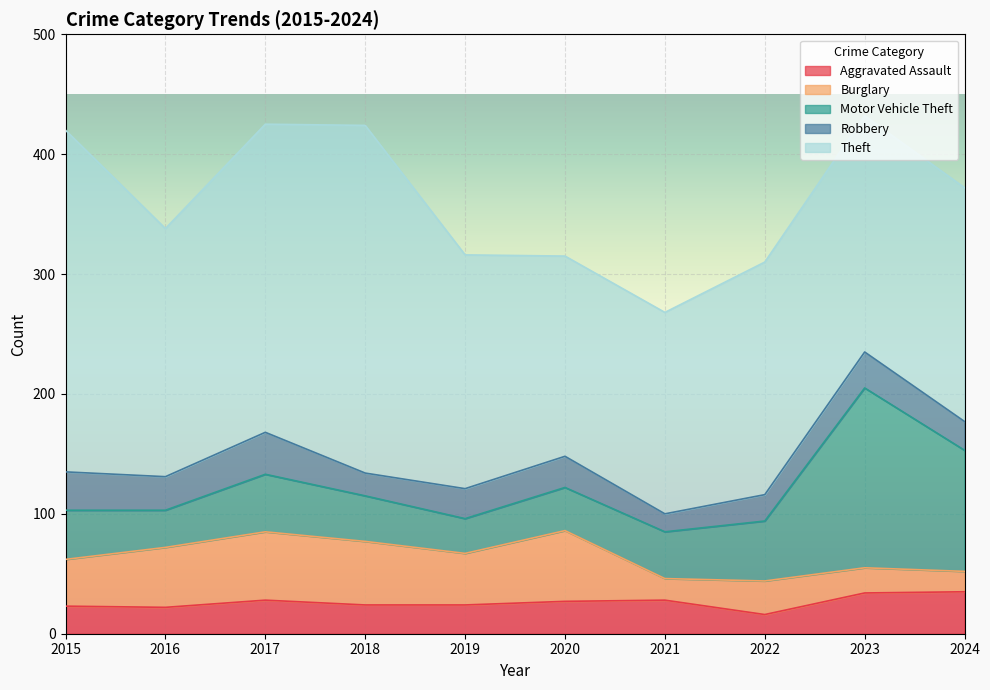

Reading right to left, list all the values displayed in this chart.

Aggravated Assault: 2024=35	2023=34	2022=16	2021=28	2020=27	2019=24	2018=24	2017=28	2016=22	2015=23
Burglary: 2024=17	2023=21	2022=28	2021=18	2020=59	2019=43	2018=53	2017=57	2016=50	2015=39
Motor Vehicle Theft: 2024=101	2023=150	2022=50	2021=39	2020=36	2019=29	2018=38	2017=48	2016=31	2015=41
Robbery: 2024=24	2023=30	2022=22	2021=15	2020=26	2019=25	2018=19	2017=35	2016=28	2015=32
Theft: 2024=195	2023=197	2022=194	2021=168	2020=167	2019=195	2018=290	2017=257	2016=207	2015=285